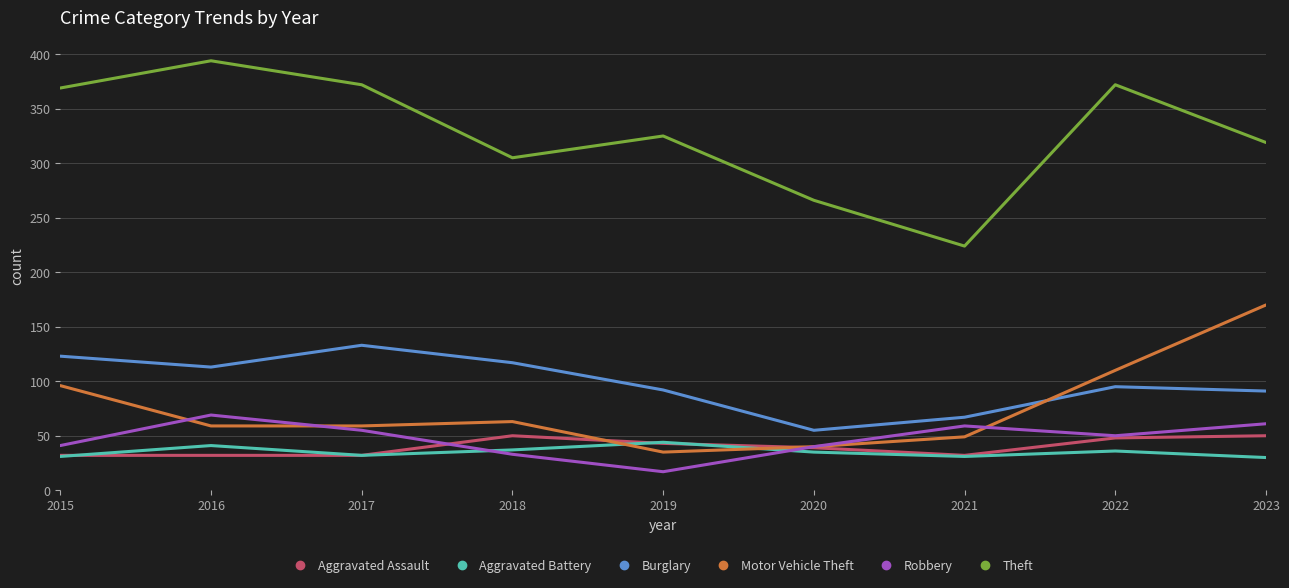

Between 2017 and 2023, which series saw the biggest shift?

Motor Vehicle Theft